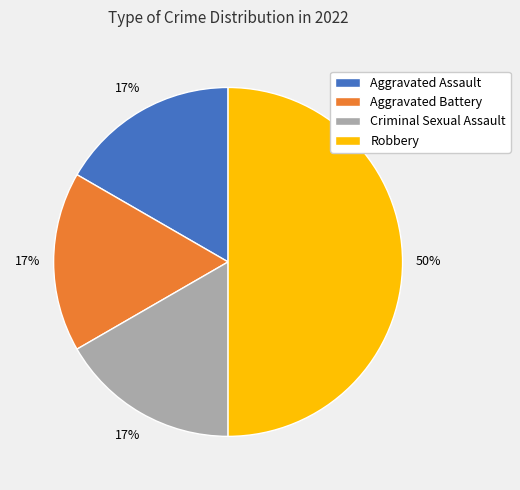

The Robbery slice represents 64% of the pie. True or false?

False